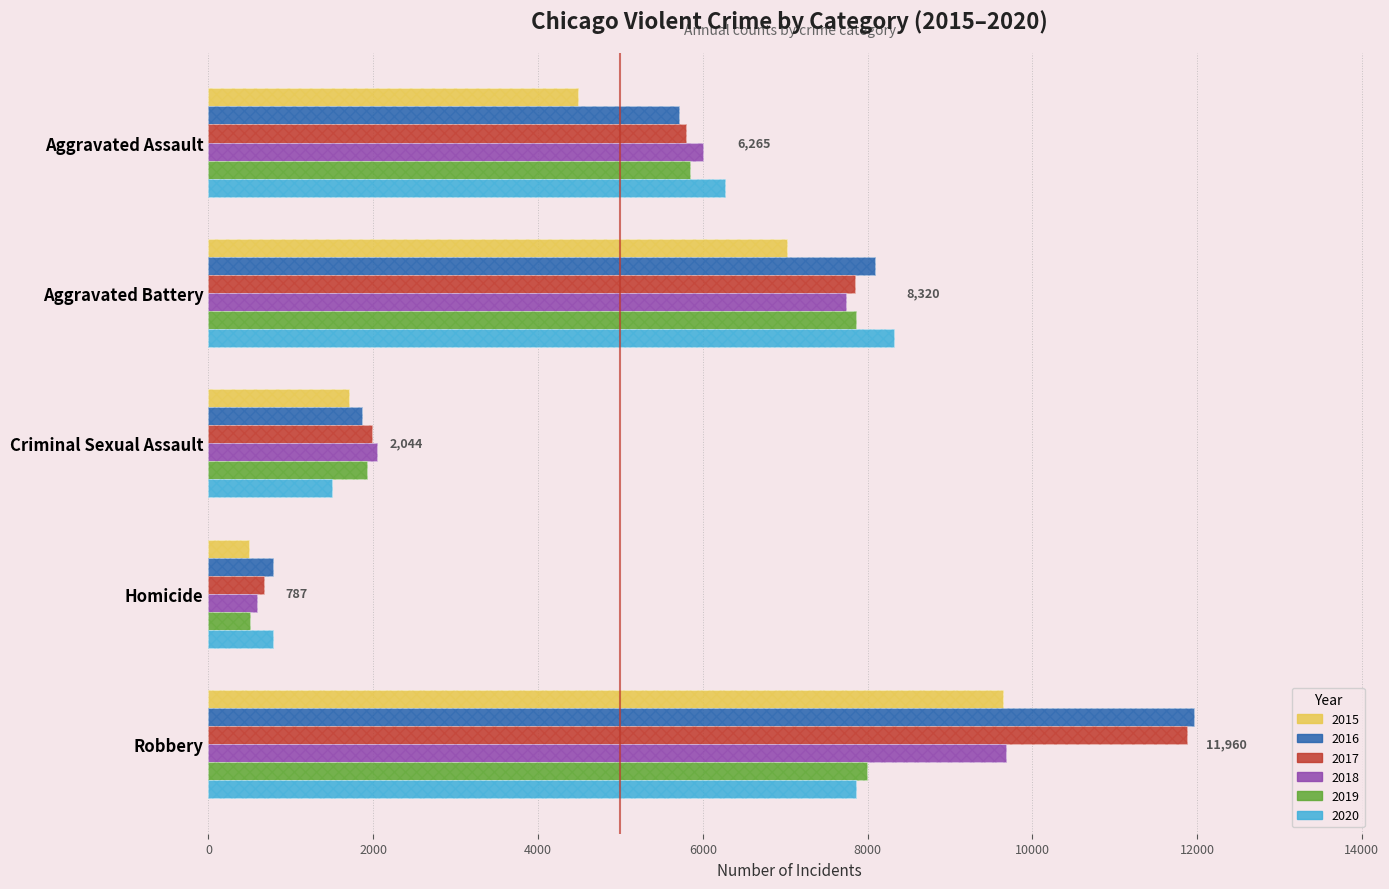

What is the value of the 2019 bar at the 1st from the left?

5841